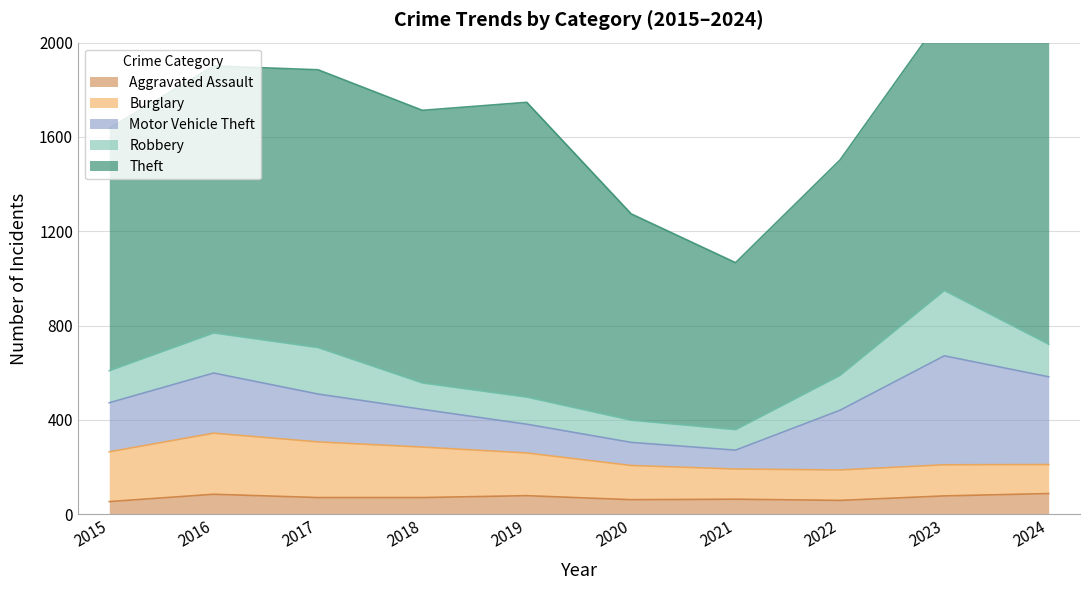

What is the difference between the Motor Vehicle Theft values at 2020 and 2018?

62